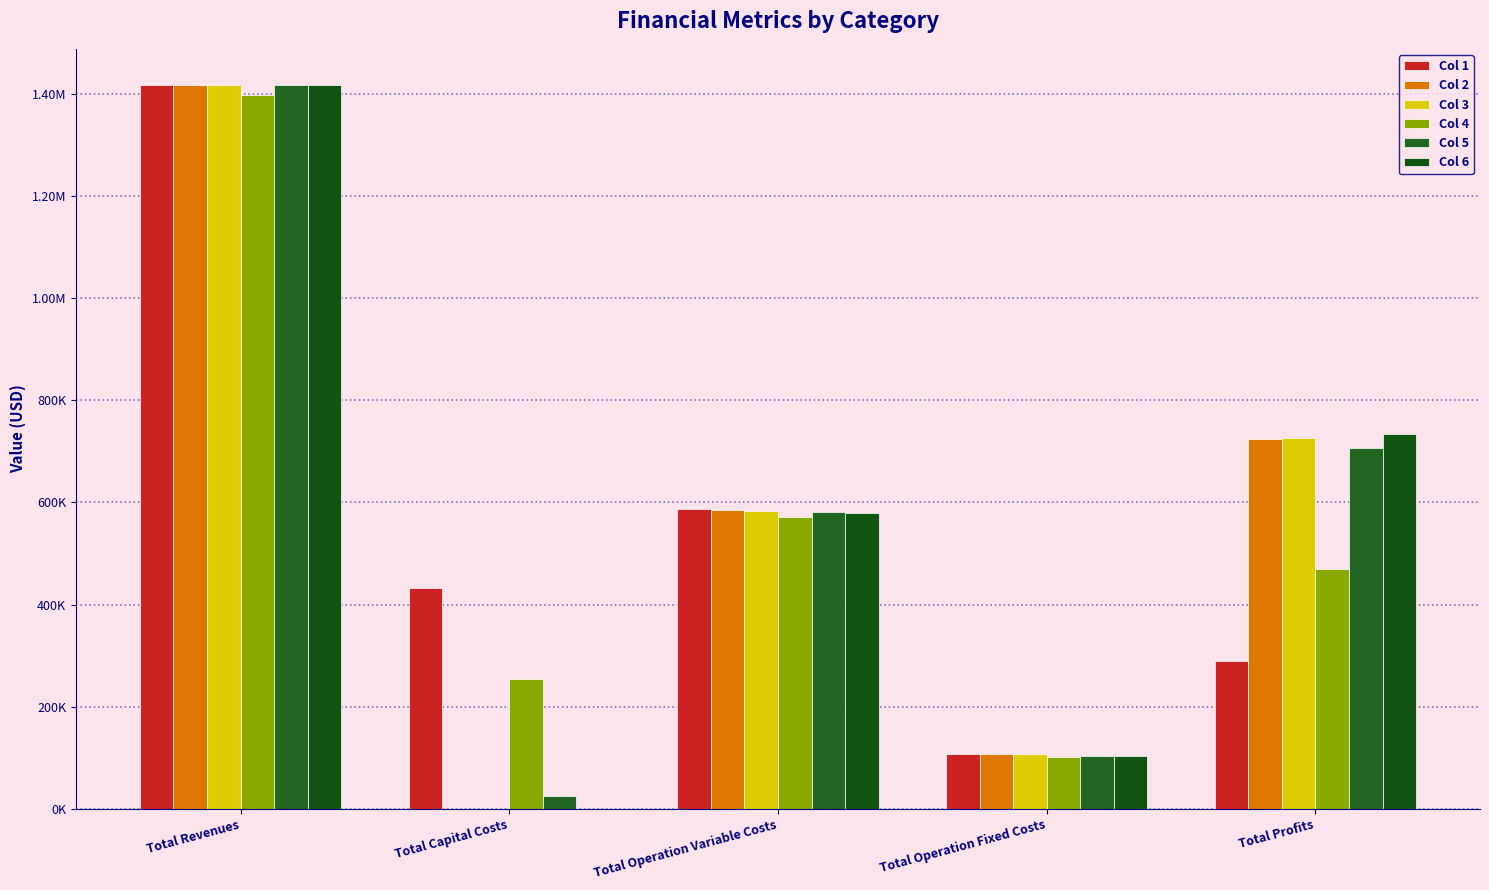

The Col 6 series shows 0.0 at Total Capital Costs. True or false?

True